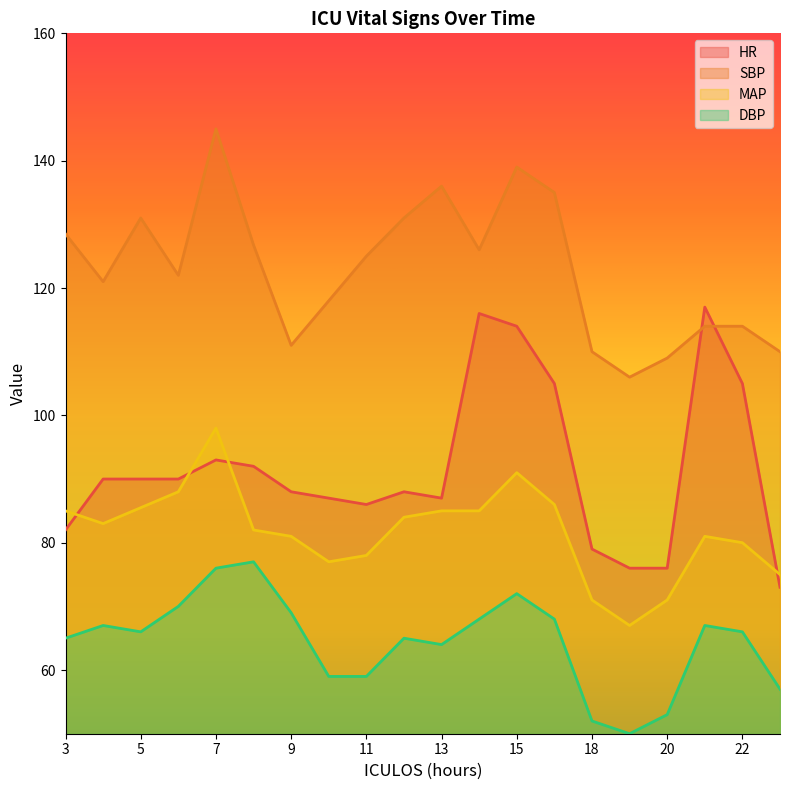

What value does the SBP series have at 23?

110.0